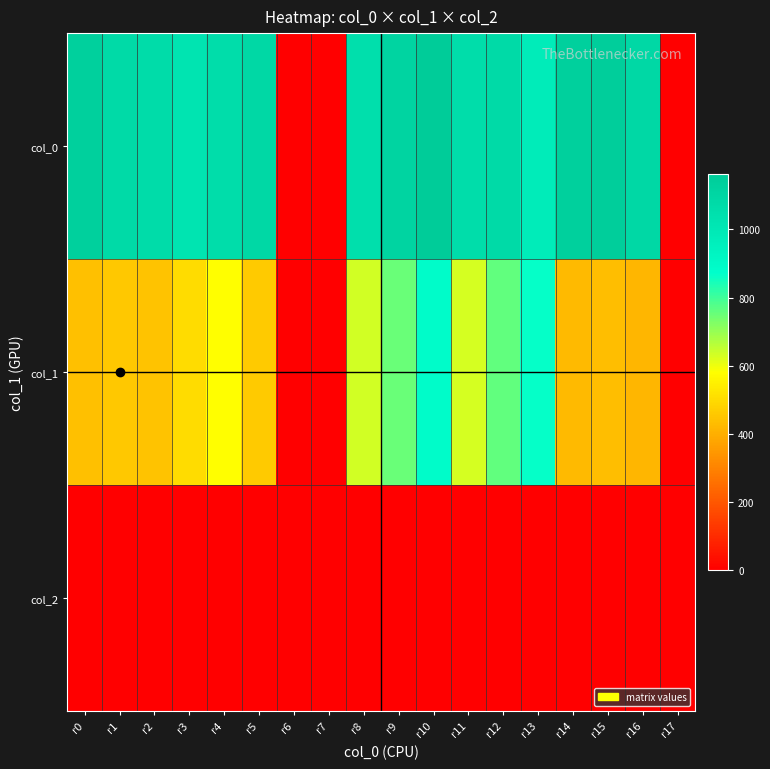

Which series changed the most between r7 and r8?

col_0